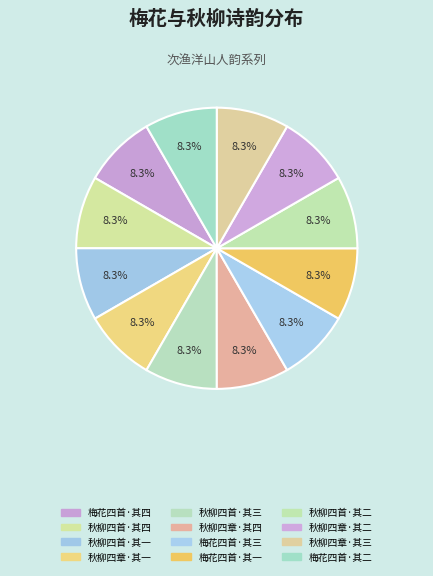

How many segments does this pie chart have?

12